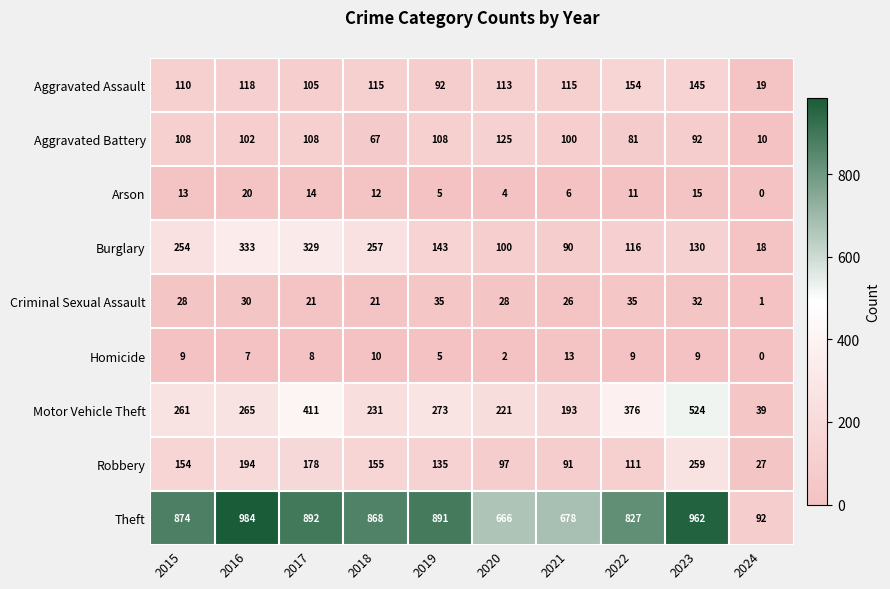

Which label corresponds to the smallest value in the chart?

2024